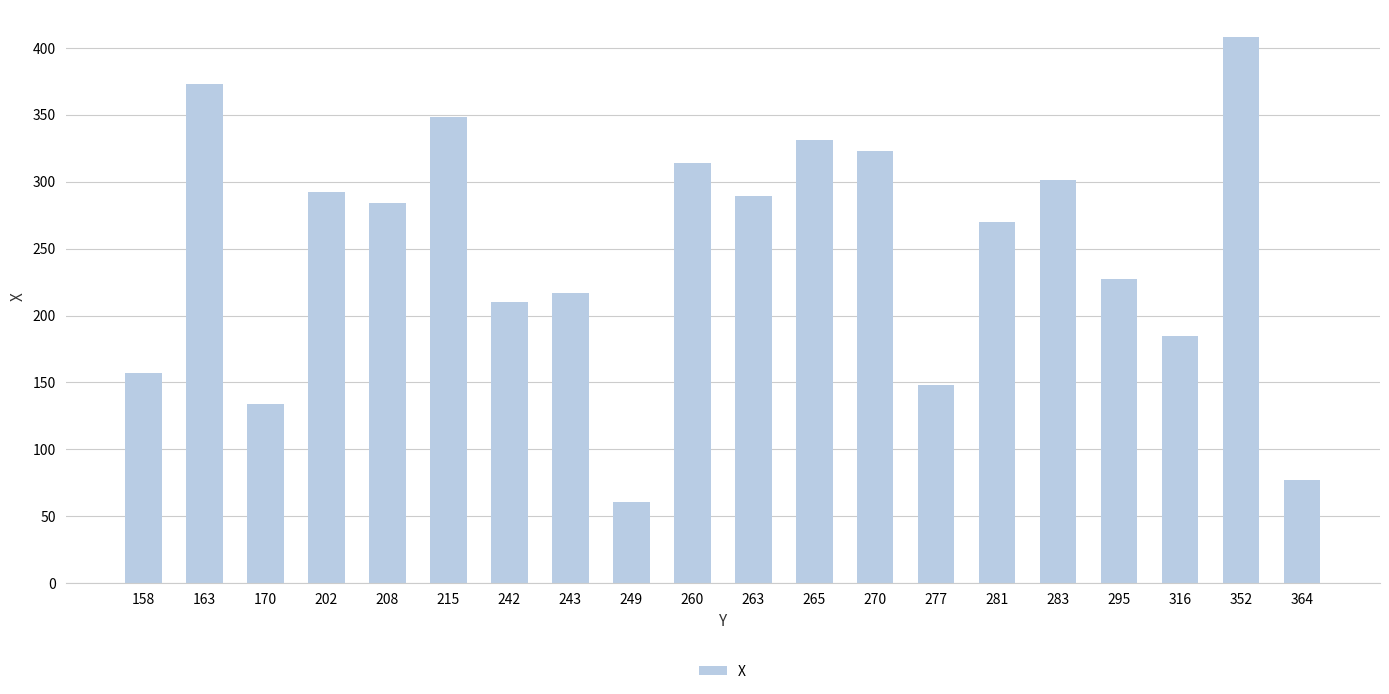

Approximately how many times larger is the value at 277 compared to 249?

2.4